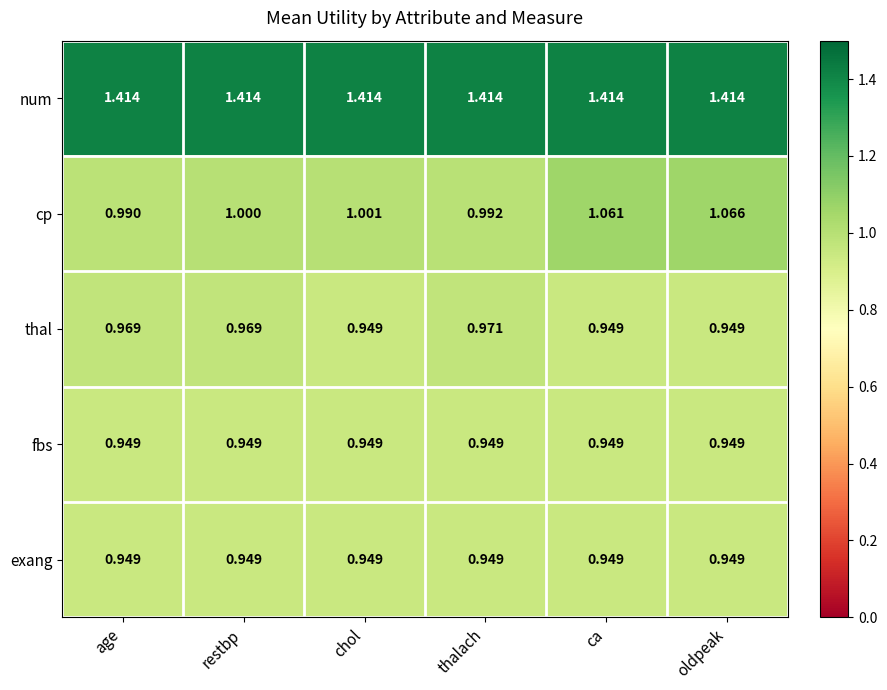

At which label is cp closest to 1?

restbp